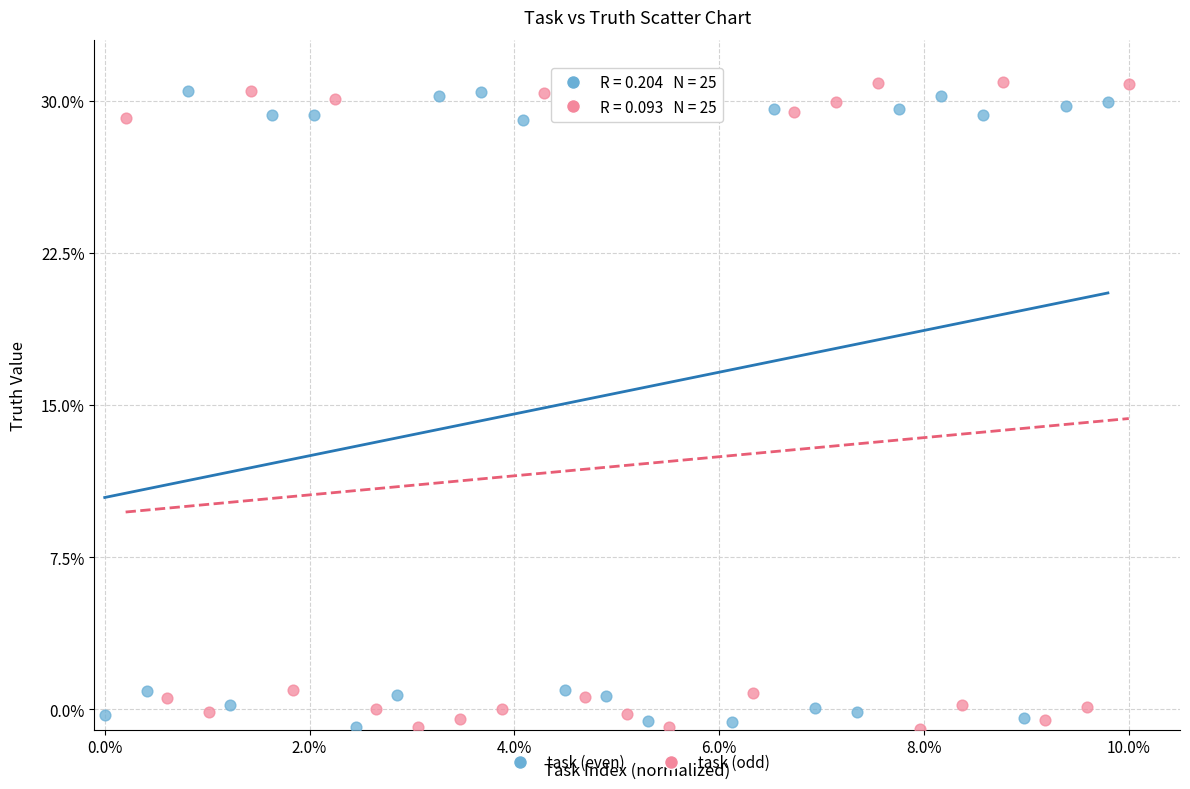

Which series has the largest Y range (max minus min)?

task (odd)